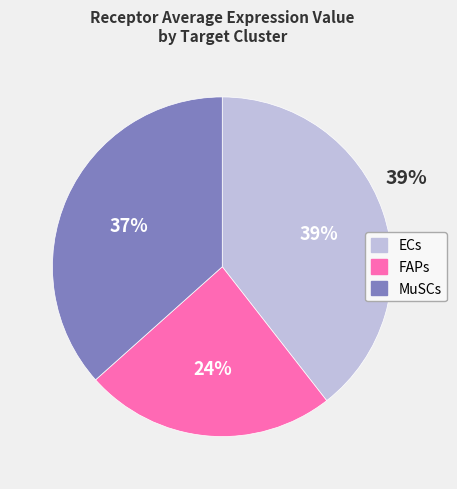

The MuSCs slice represents 51% of the pie. True or false?

False